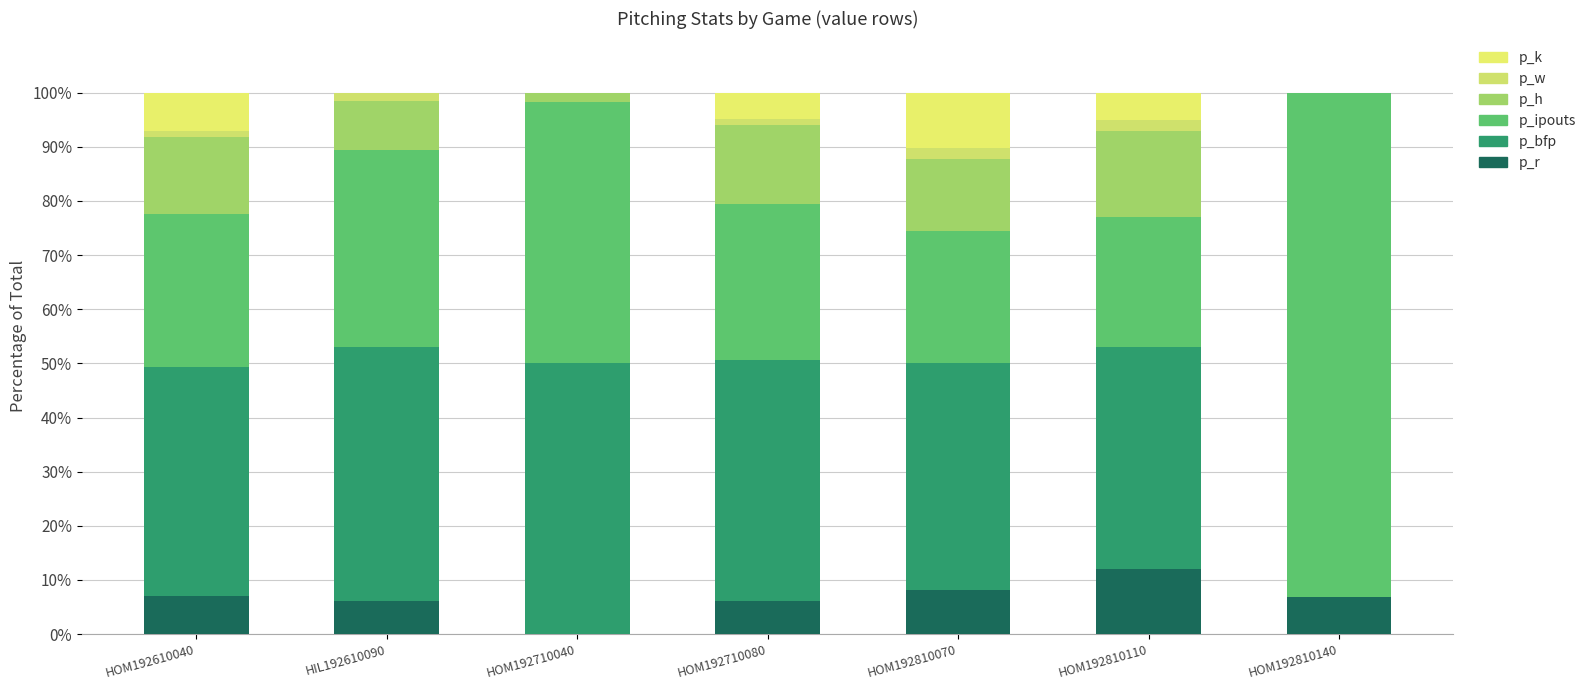

What position from the left is HIL192610090?

2